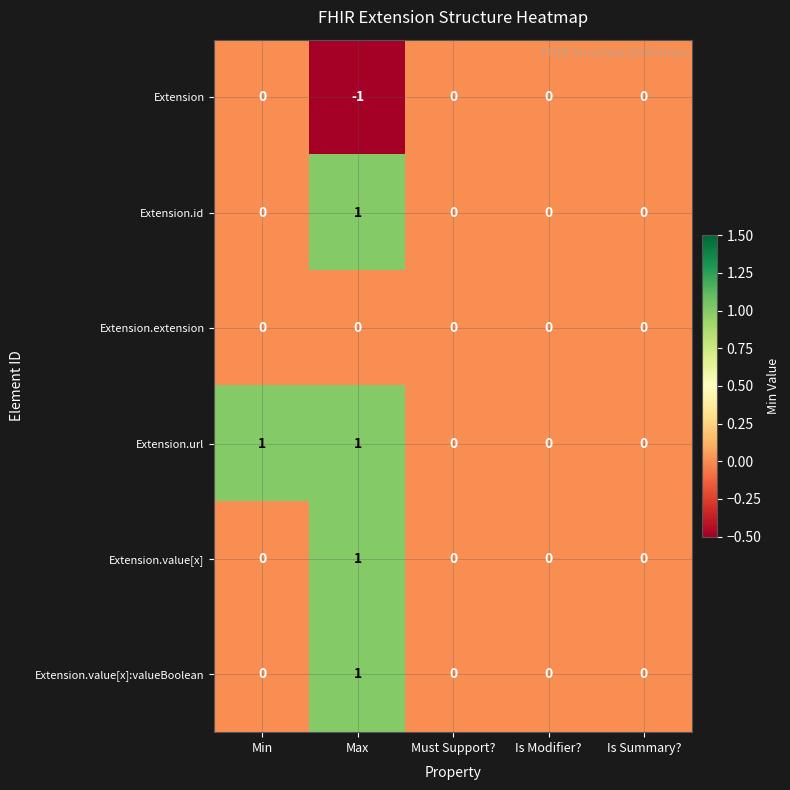

Is it true that Extension.value[x]:valueBoolean equals 0 at Is Modifier??

True